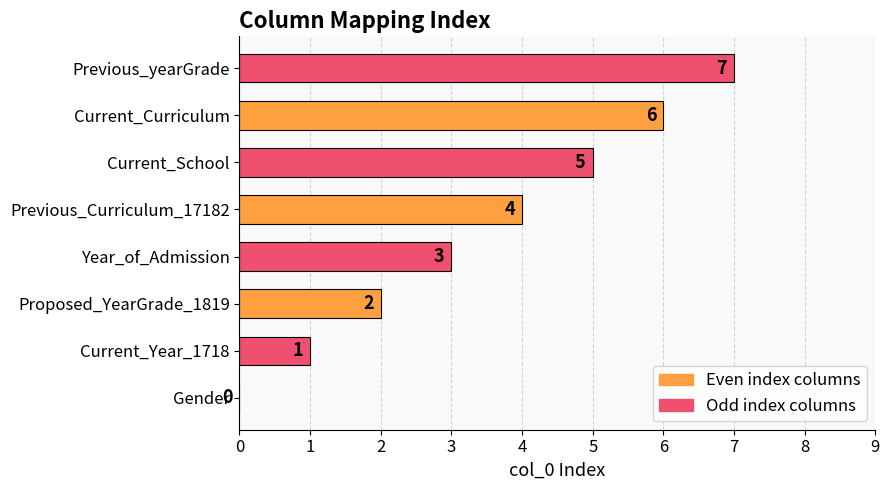

What is the maximum value shown in the chart?

7